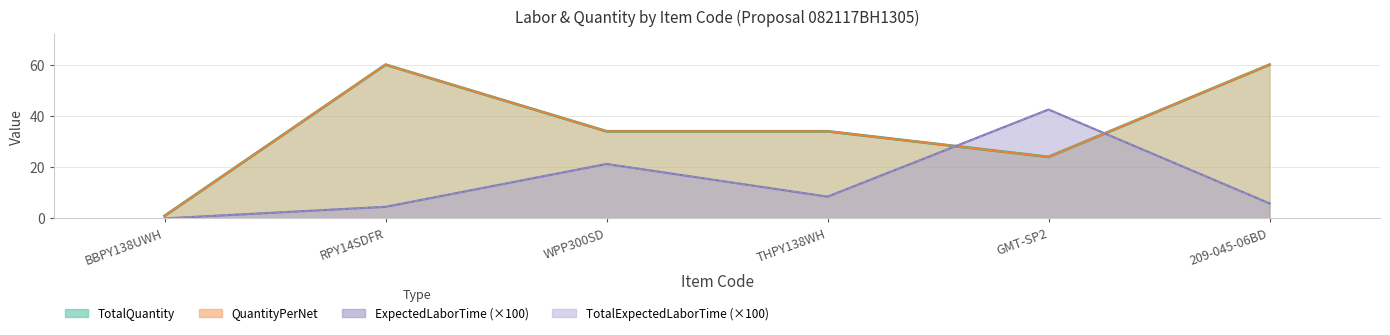

How many distinct data groups are displayed?

4